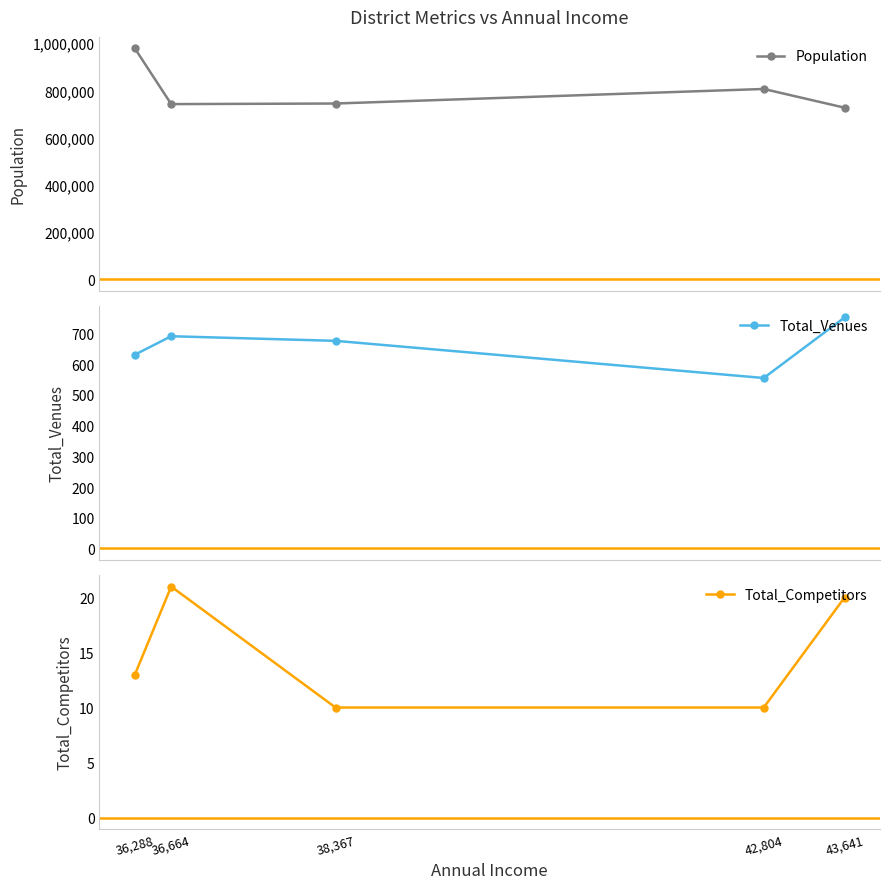

What is the label of the 4th point from the right?

36,664